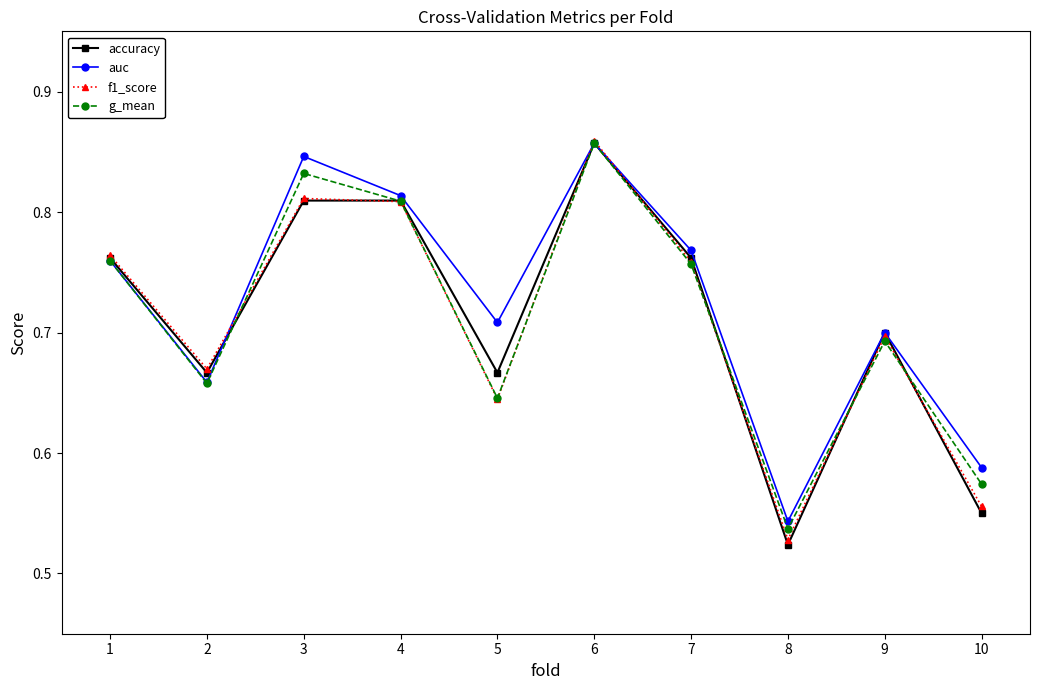

Where is g_mean nearest to the value 0?

8